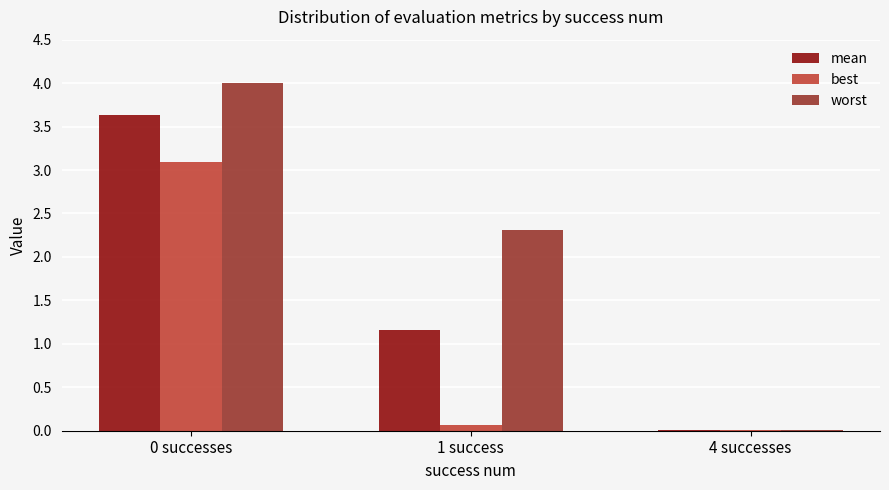

What is the total value across all series at 0 successes?

10.7